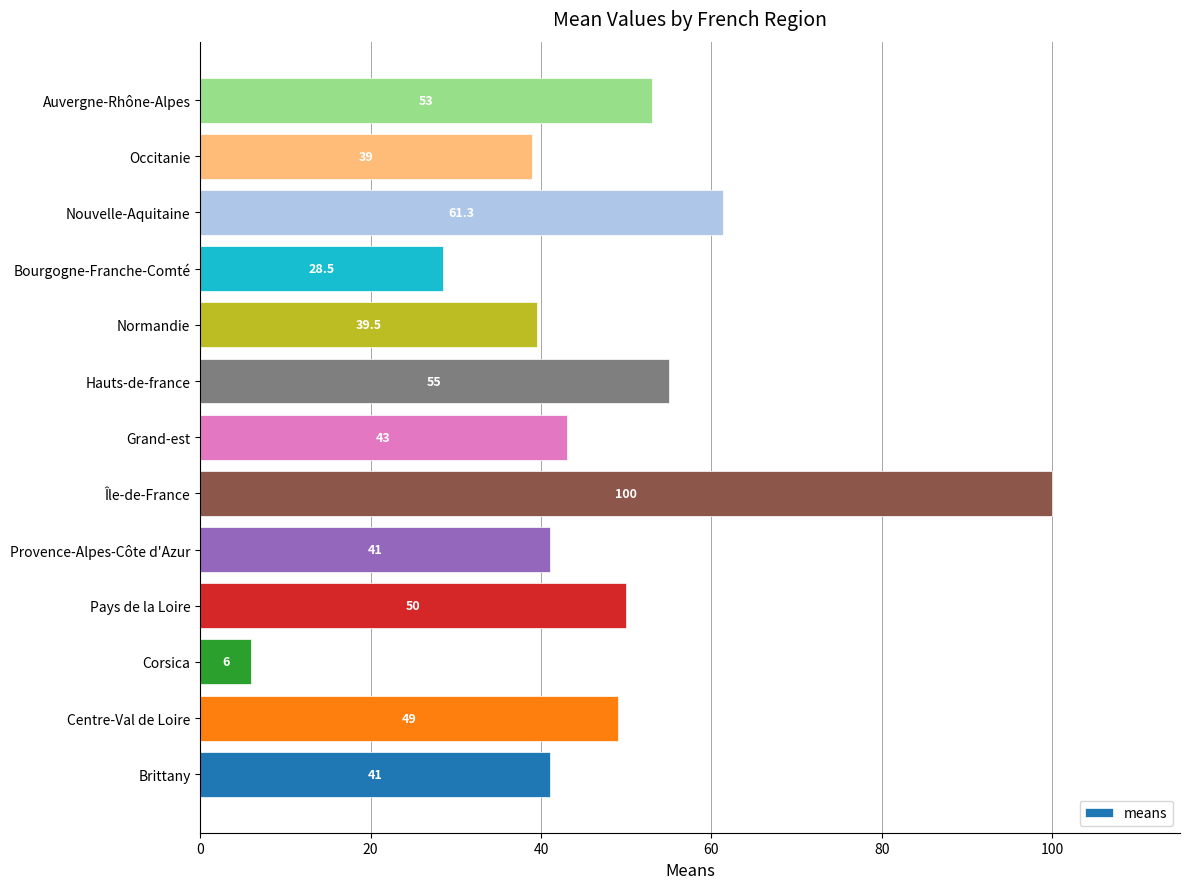

The value at Brittany is 66.3. True or false?

False